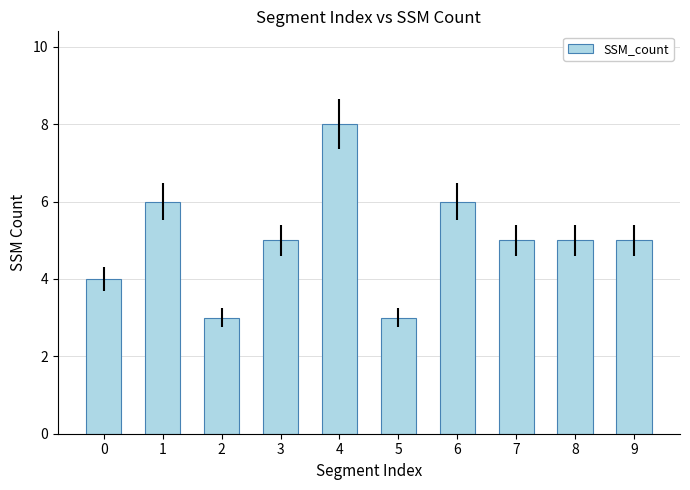

Reading right to left, what are all the values shown in this chart?

5	5	5	6	3	8	5	3	6	4